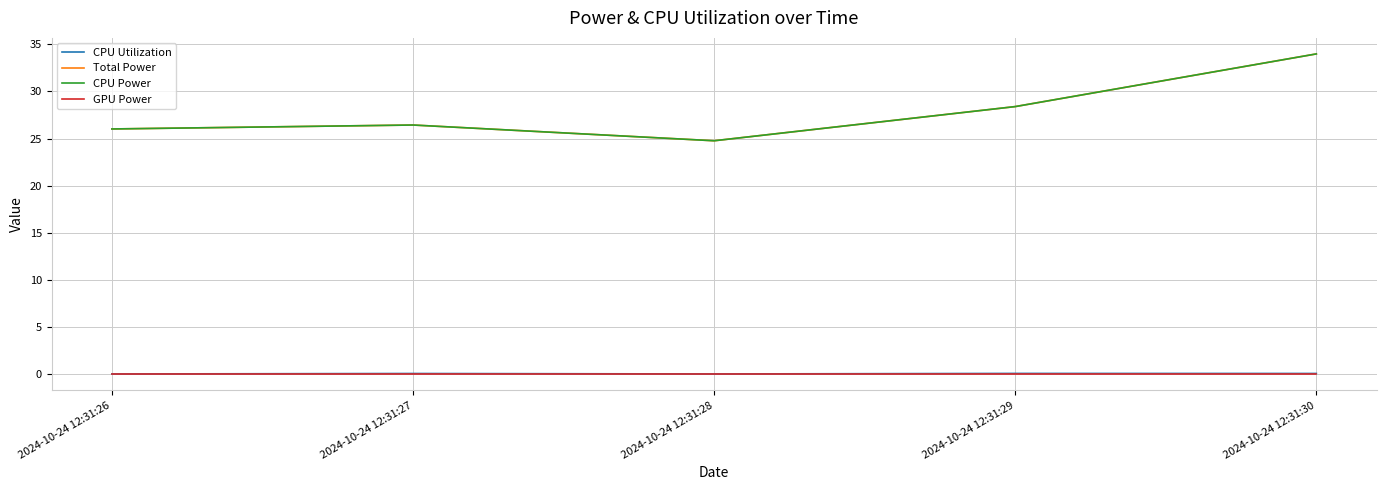

True or false: CPU Utilization and Total Power cross at least once.

False